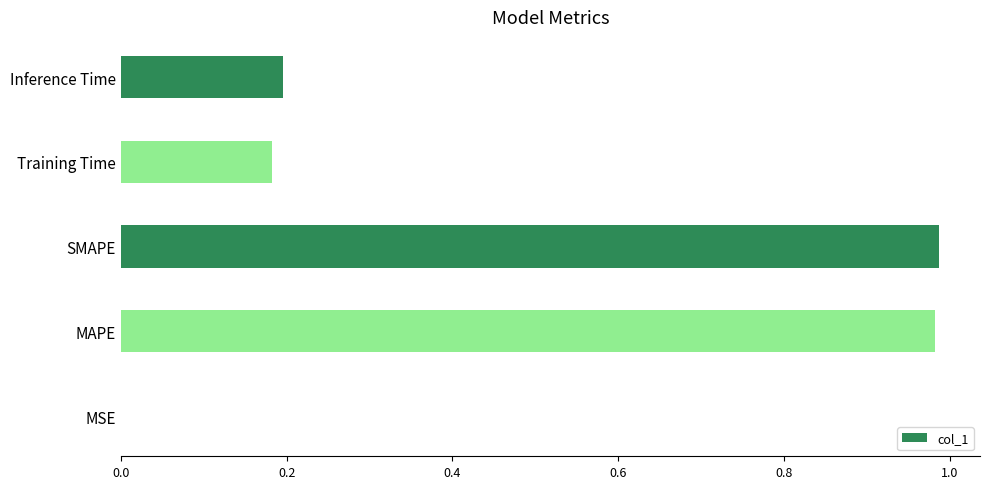

The value at Inference Time is 0.3. True or false?

False